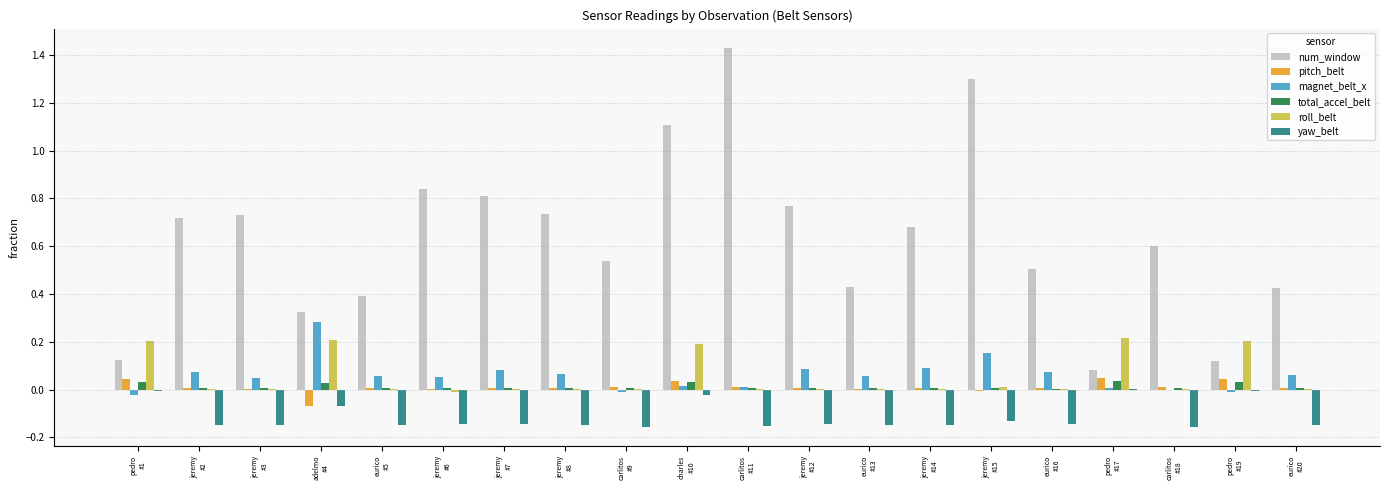

Which series has the largest total across all categories?

num_window